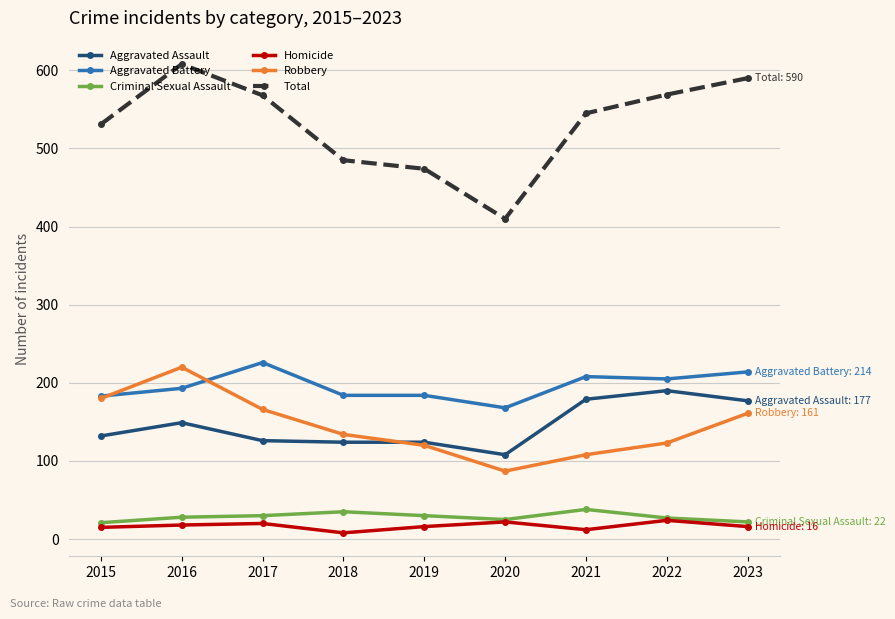

Where does the Total series first go above 545?

2016